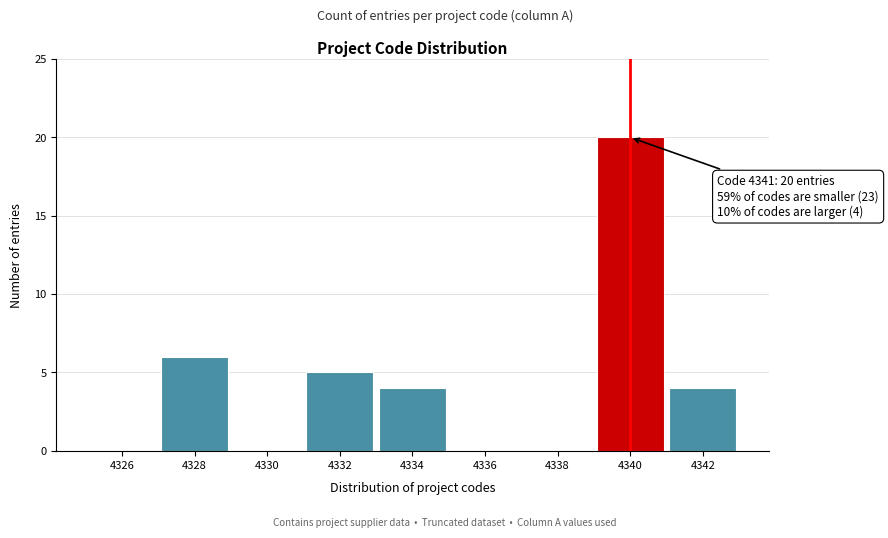

Reading left to right, what are all the values shown in this chart?

4326=0	4328=6	4330=0	4332=5	4334=4	4336=0	4338=0	4340=20	4342=4